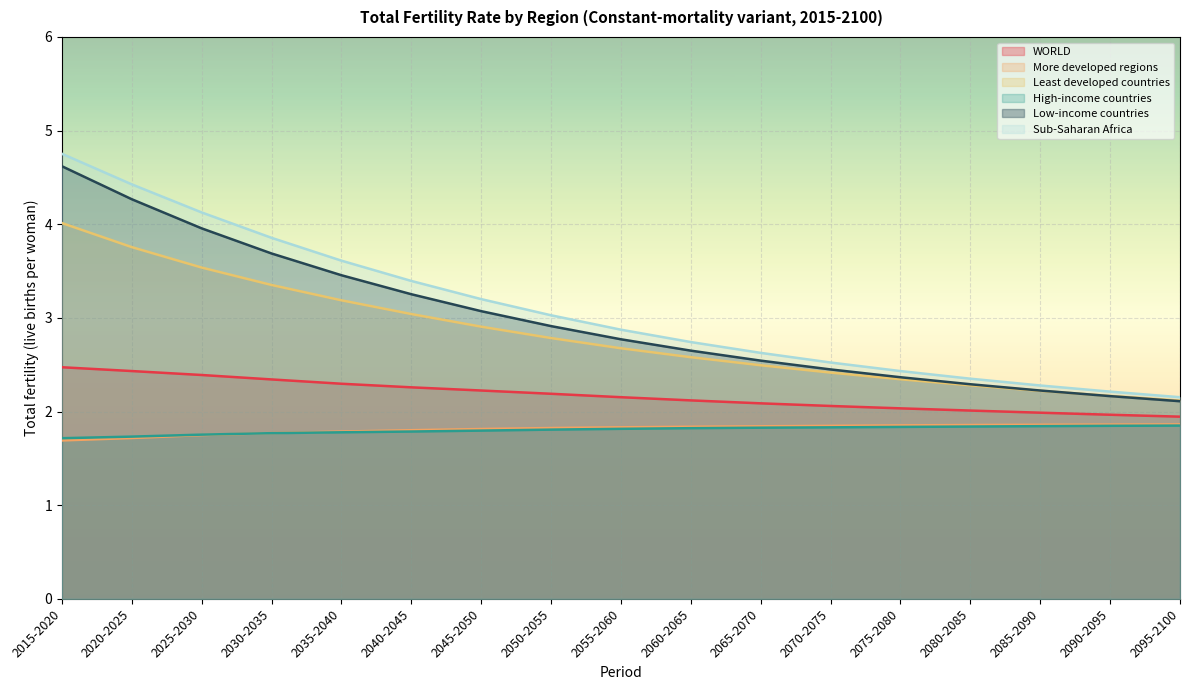

What is the maximum value shown in the chart?

4.8